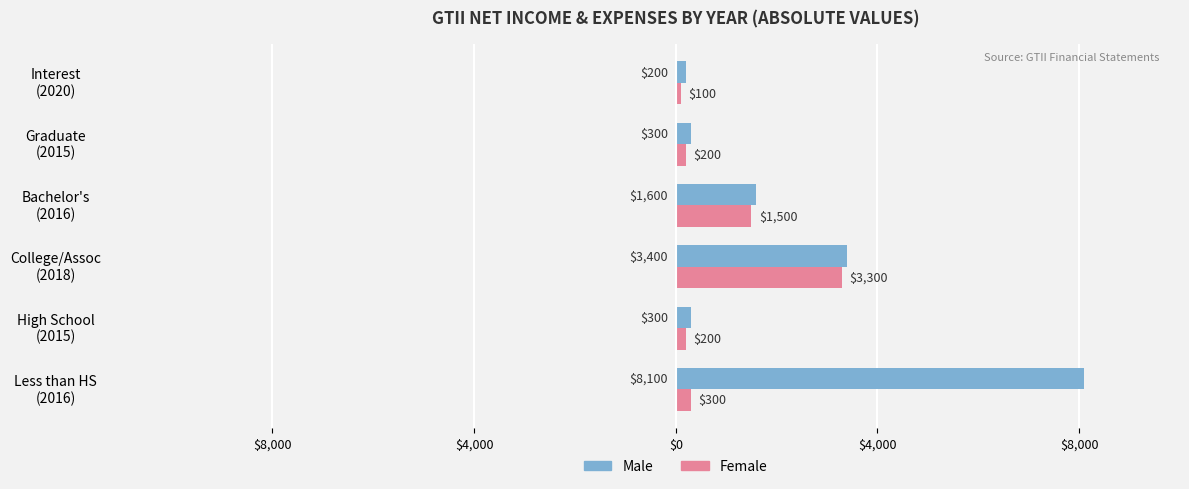

Reading left to right, extract all data points from this chart.

Male: 8100	300	3400	1600	300	200
Female: 300	200	3300	1500	200	100